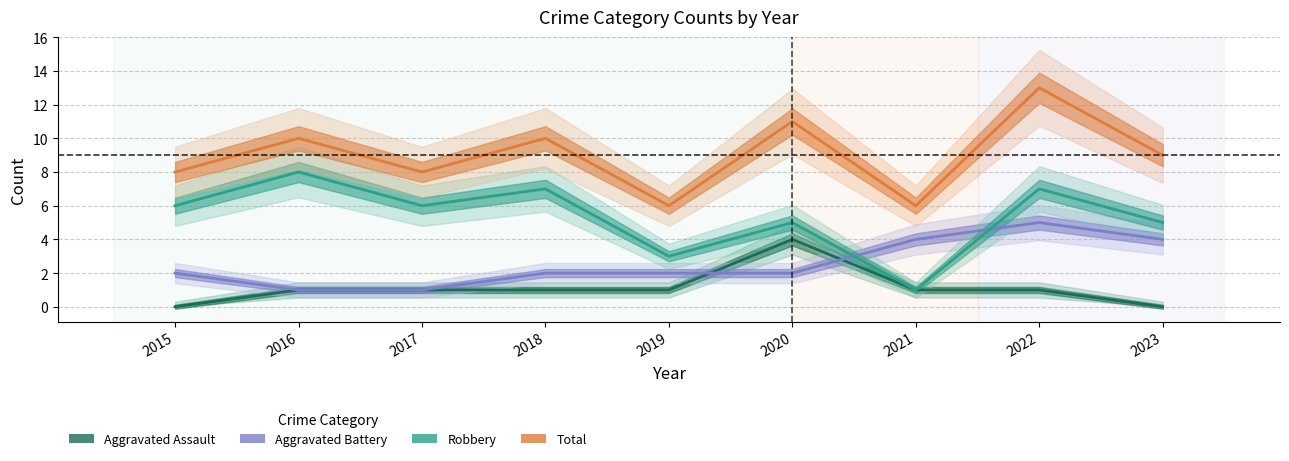

True or false: Aggravated Battery has more than 1 interior local peaks.

False